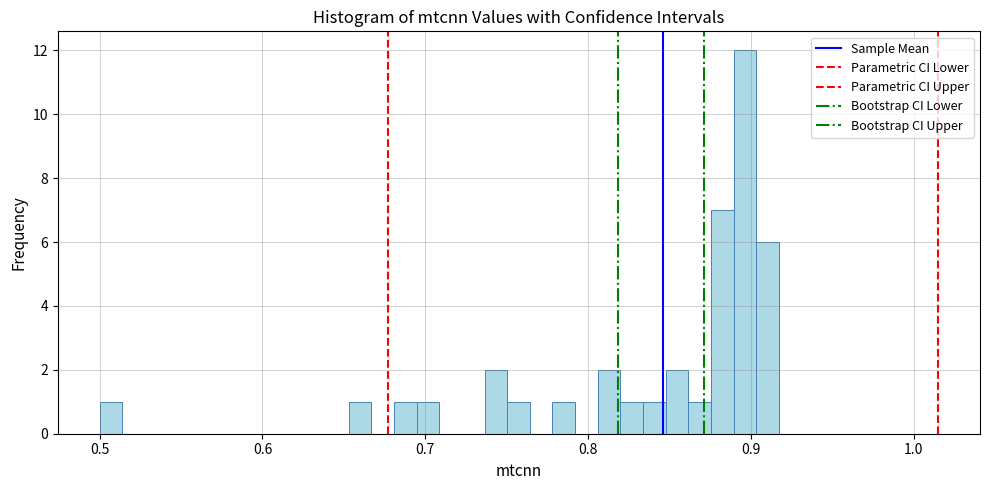

Read against the x-axis, roughly where is the centre of the tallest bar?

0.90